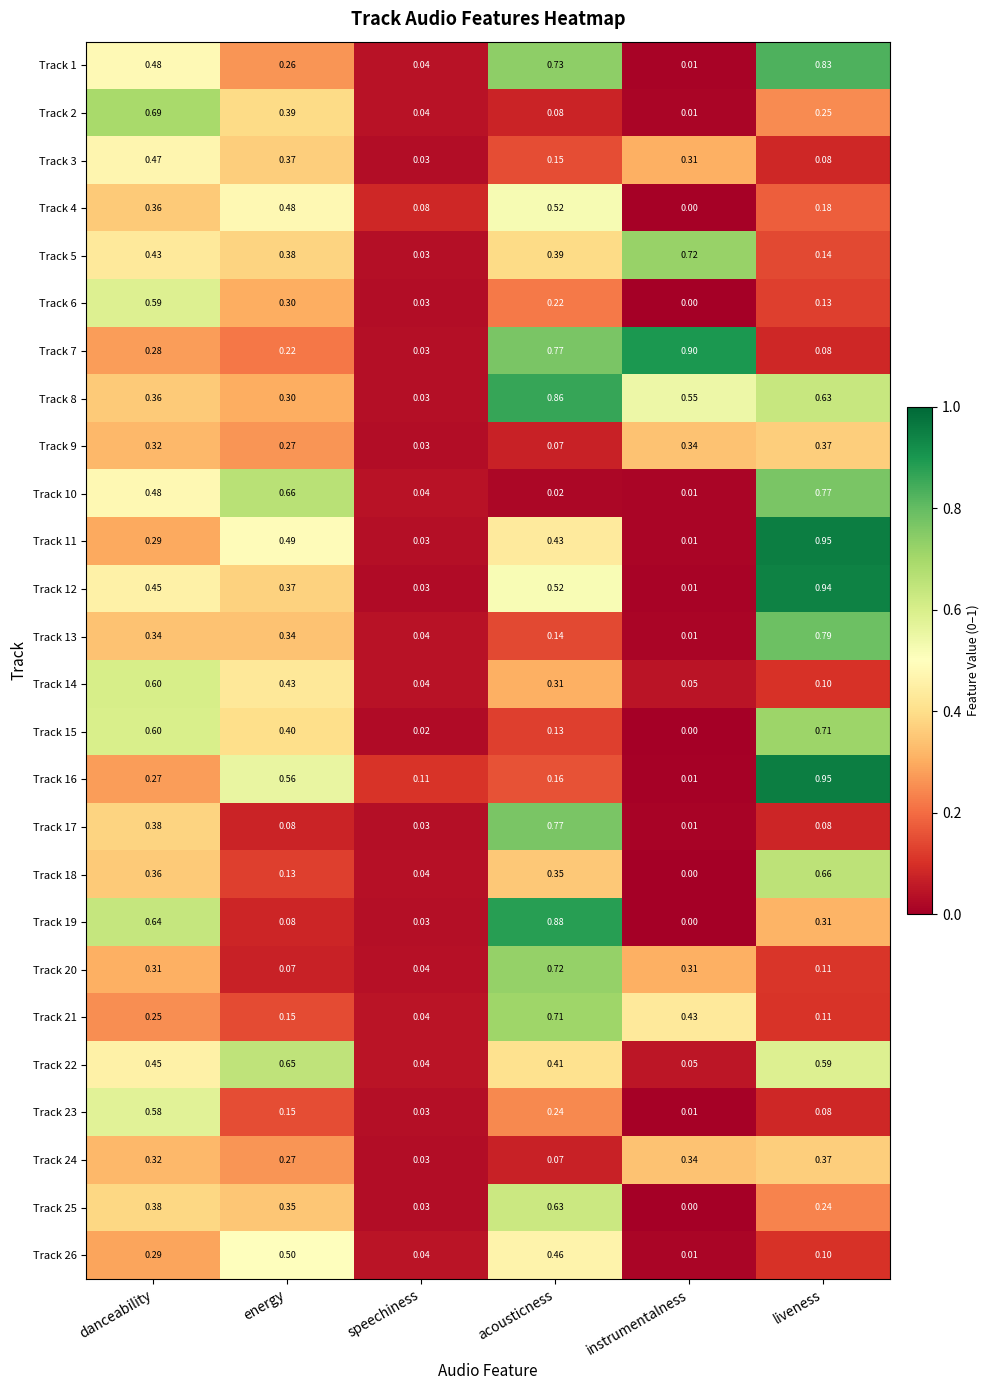

Is the value of Track 25 at instrumentalness greater than the value of Track 9 at energy?

No